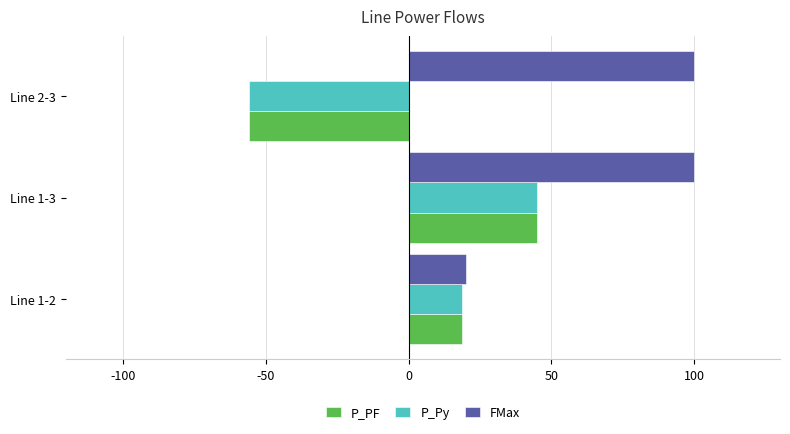

Where is P_PF nearest to the value -5?

Line 1-2